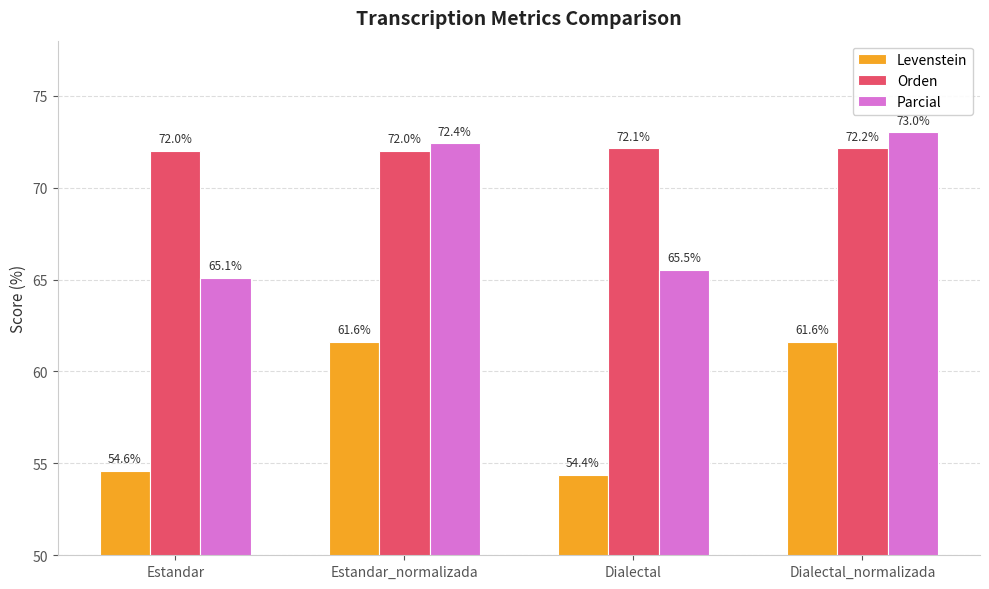

Reading right to left, what are all the values shown in this chart?

Levenstein: 61.6	54.4	61.6	54.6
Orden: 72.2	72.1	72.0	72.0
Parcial: 73.0	65.5	72.4	65.1